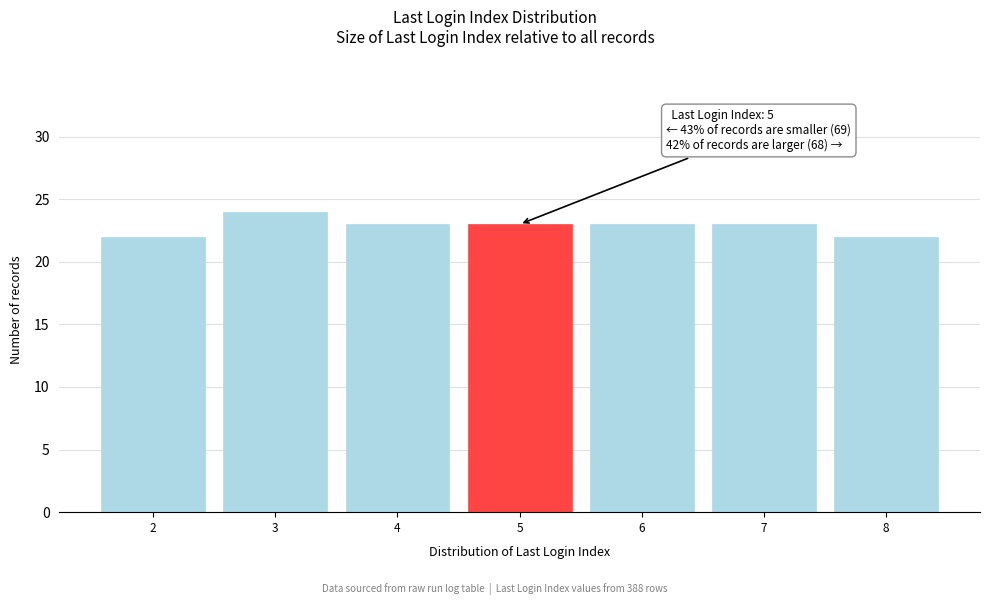

Over which range of the x-axis is the bar tallest?

2.5 to 3.5